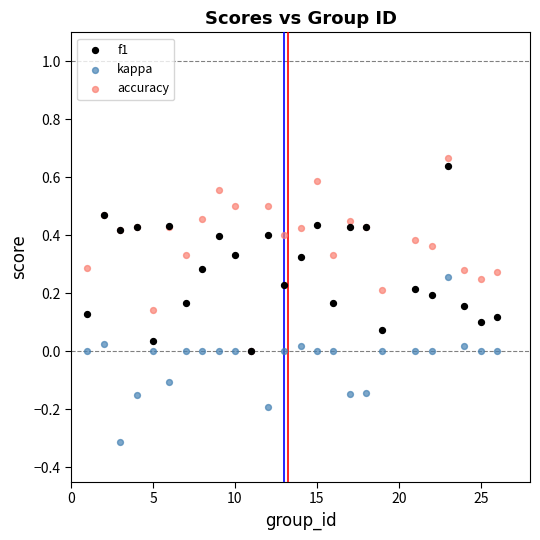

What are all the series names shown in the legend?

f1, kappa, accuracy